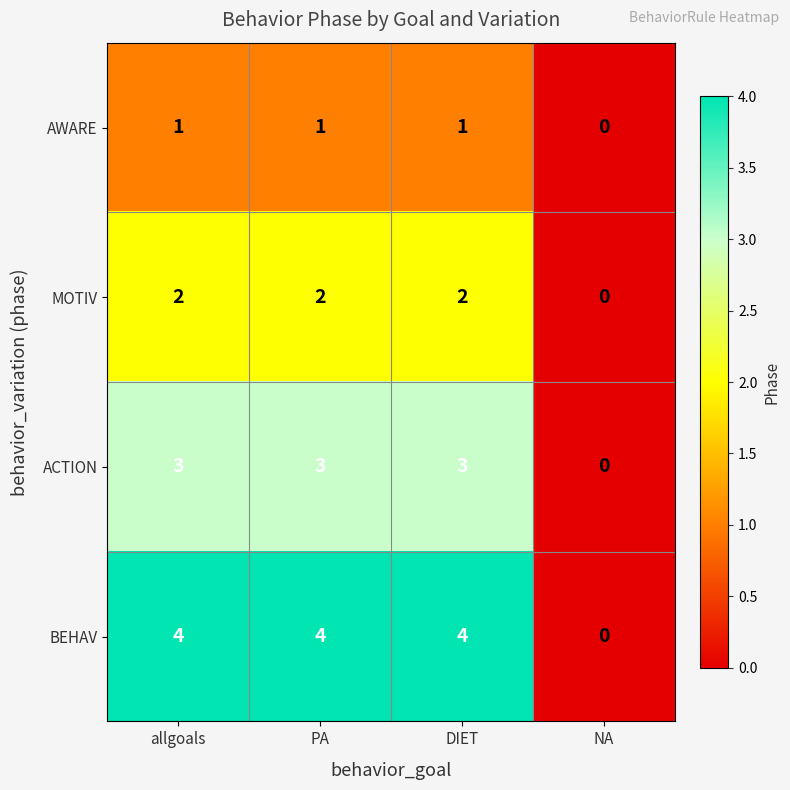

True or false: ACTION has a value of 1 at DIET.

False